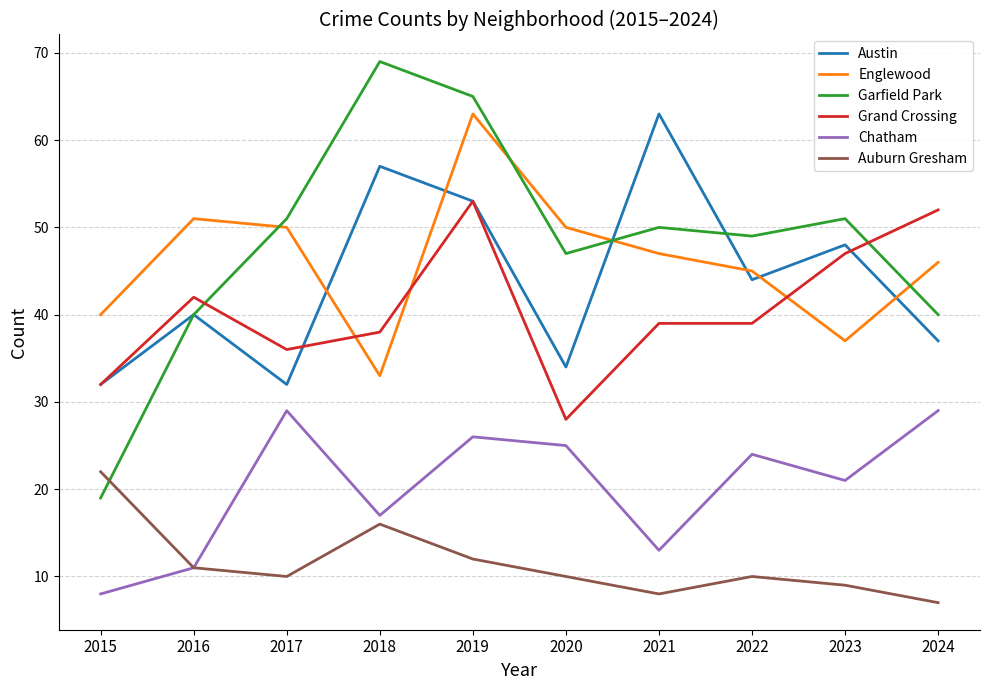

In Auburn Gresham, how many points are higher than both neighbors (excluding endpoints)?

2